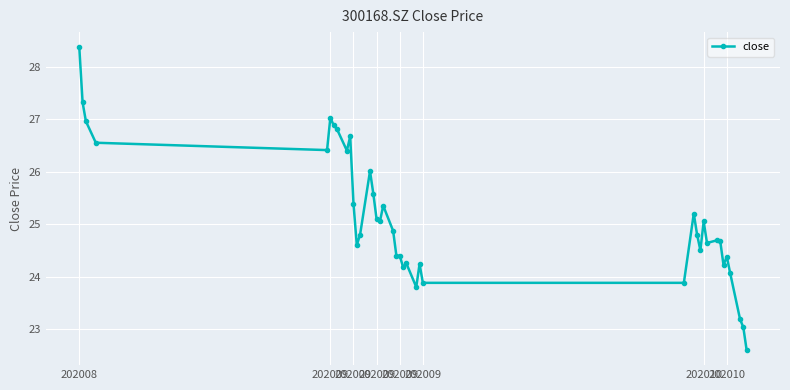

How many distinct data groups are displayed?

1